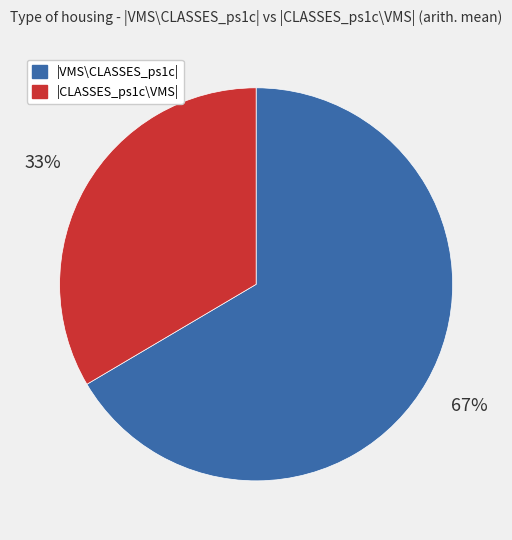

Does any single category account for the majority?

Yes